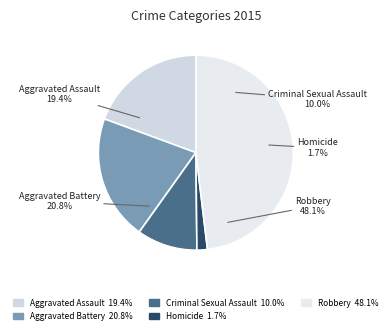

Count the number of slices in the pie.

5